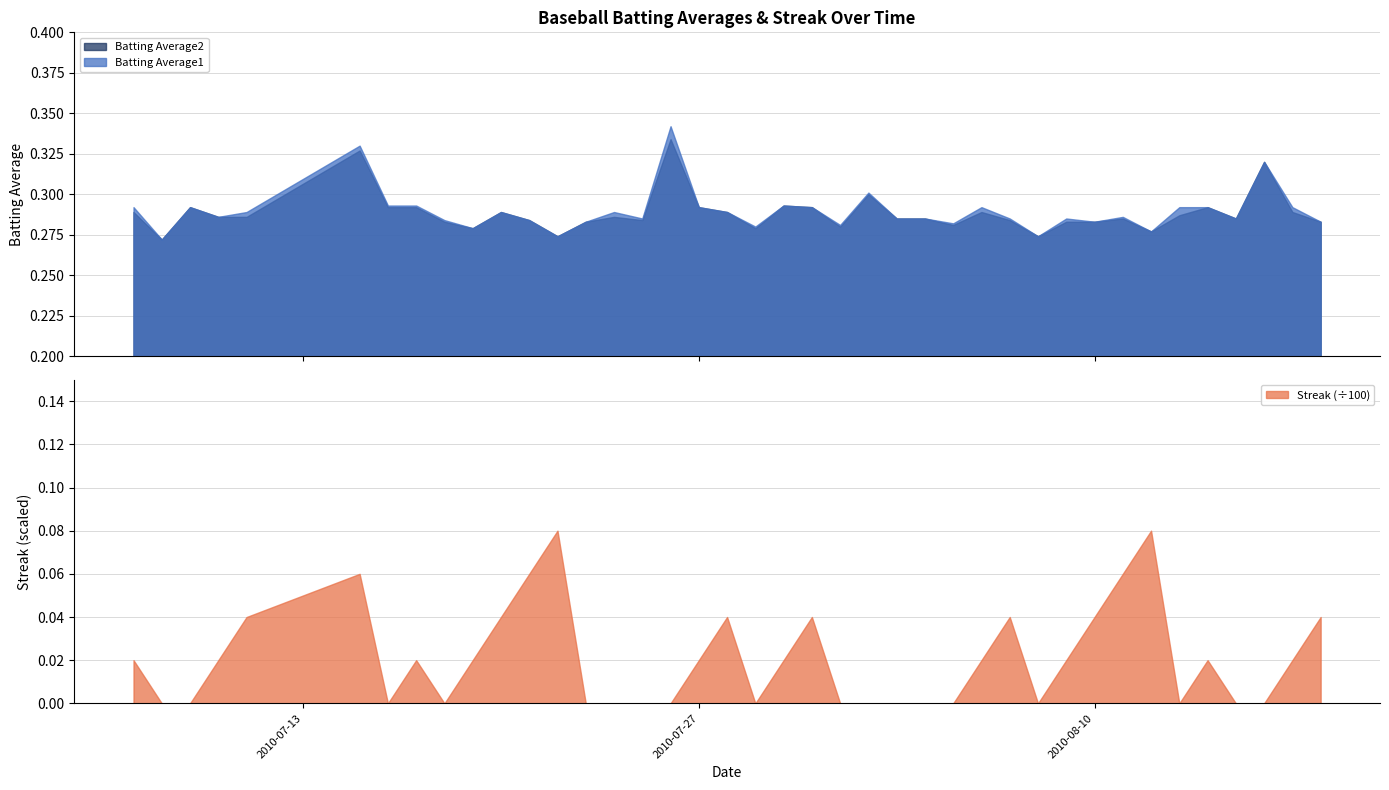

Read the Batting Average1 value at 26.

0.3